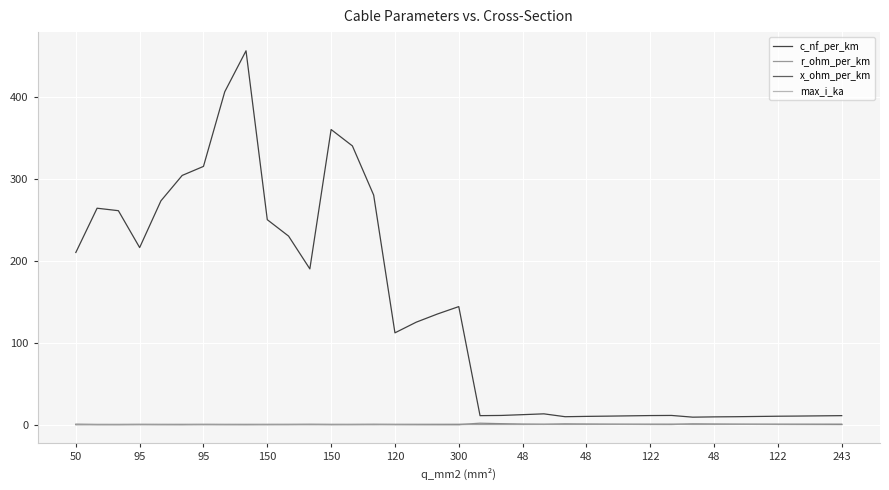

How many lines are shown in the chart?

4